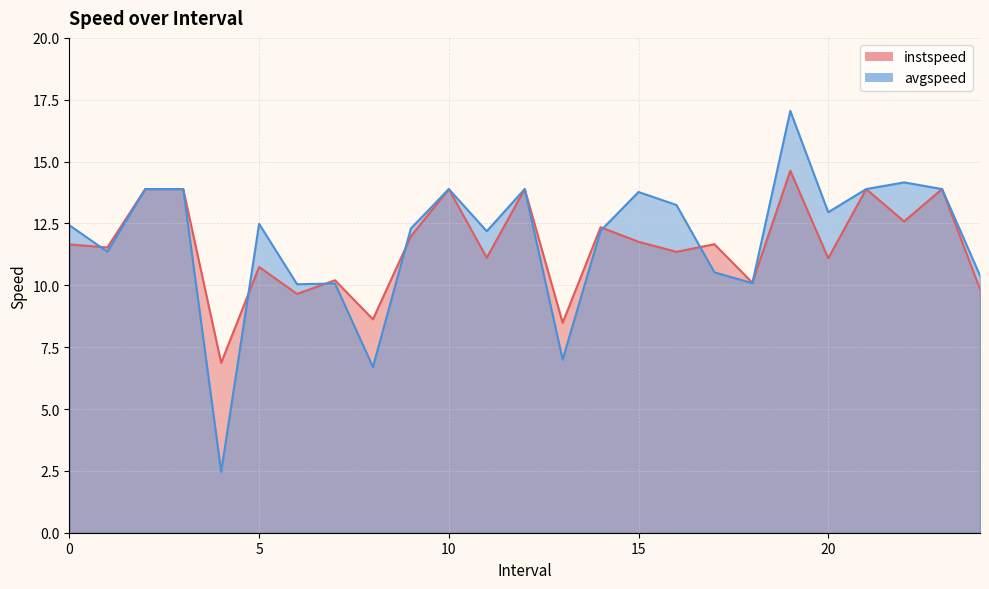

What is the label of the 2nd point from the right?

23.0